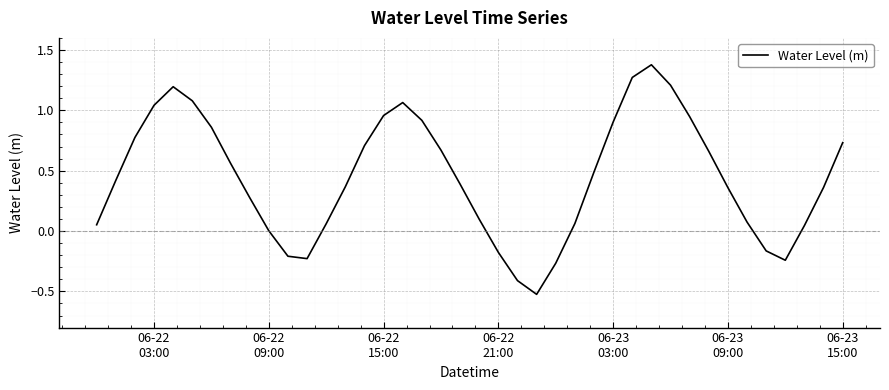

What is the difference between the maximum and minimum values?

1.9